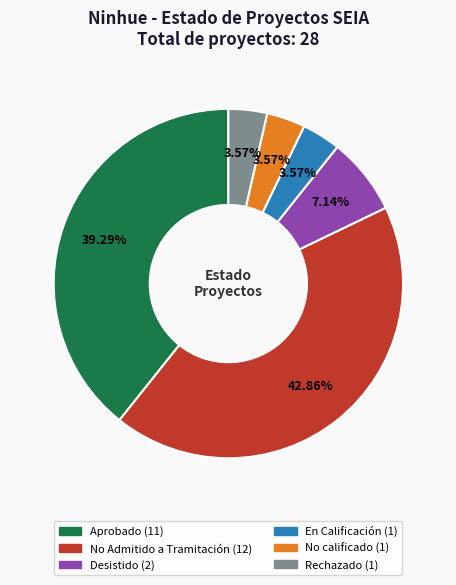

Does En Calificación account for over 50% of the chart?

No